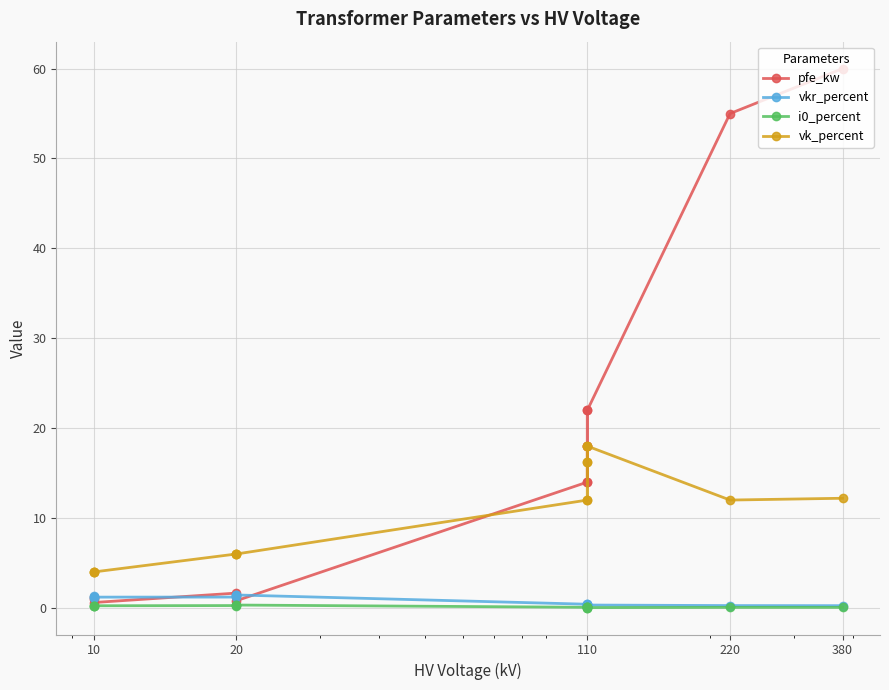

Which series has the largest total across all categories?

pfe_kw